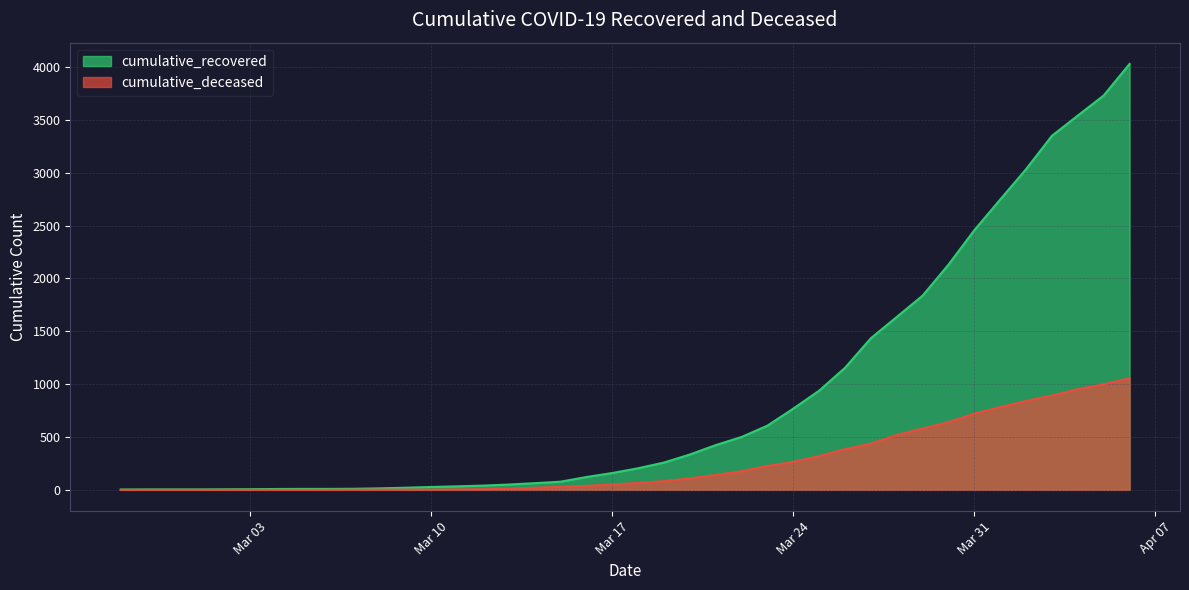

List the series in order of their overall mean, lowest first.

cumulative_deceased, cumulative_recovered